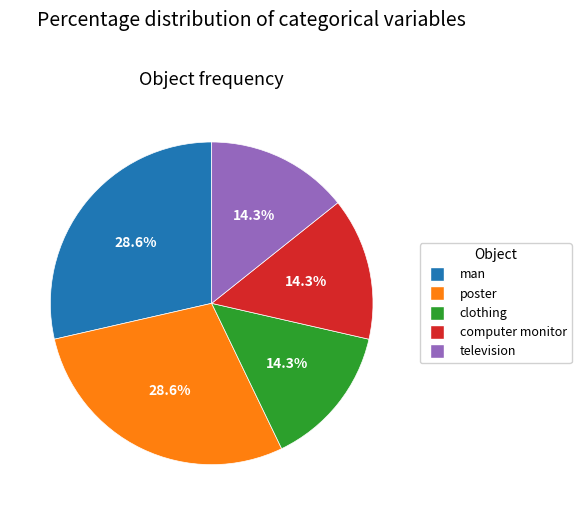

To the nearest percent, what is the difference between the largest and smallest slice percentages?

14%